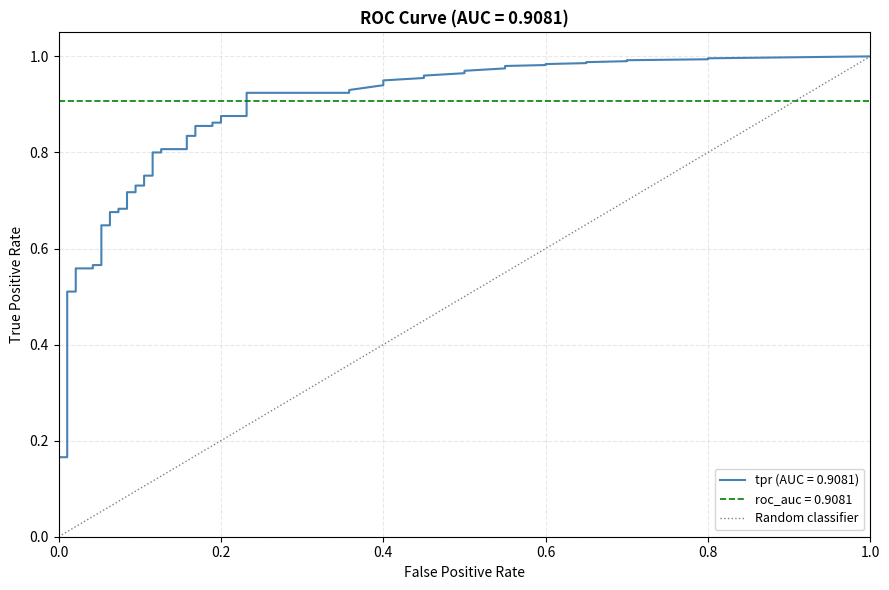

True or false: the data shows 0 at 0.0.

False